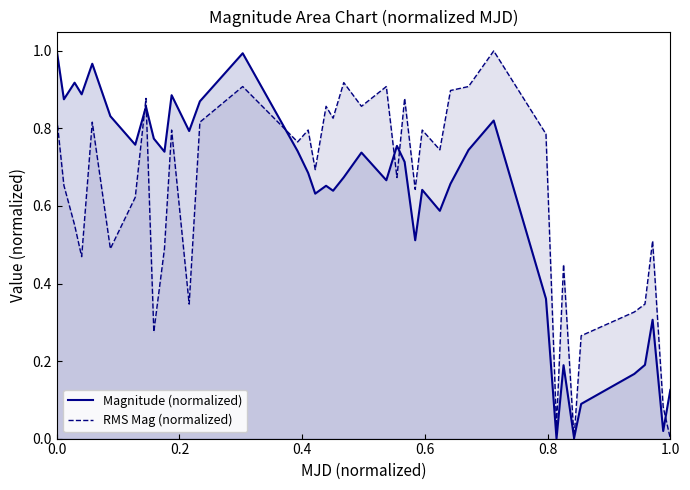

Is the value of RMS Mag (normalized) at 38 greater than the value of Magnitude (normalized) at 17?

No